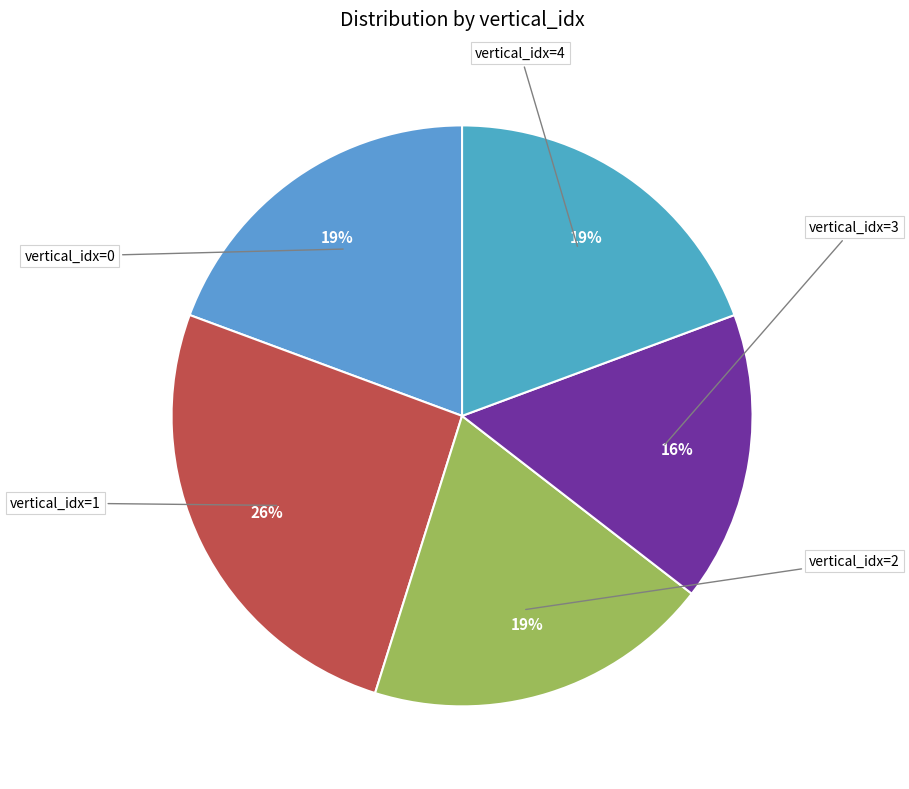

What is the largest slice in the pie chart?

1